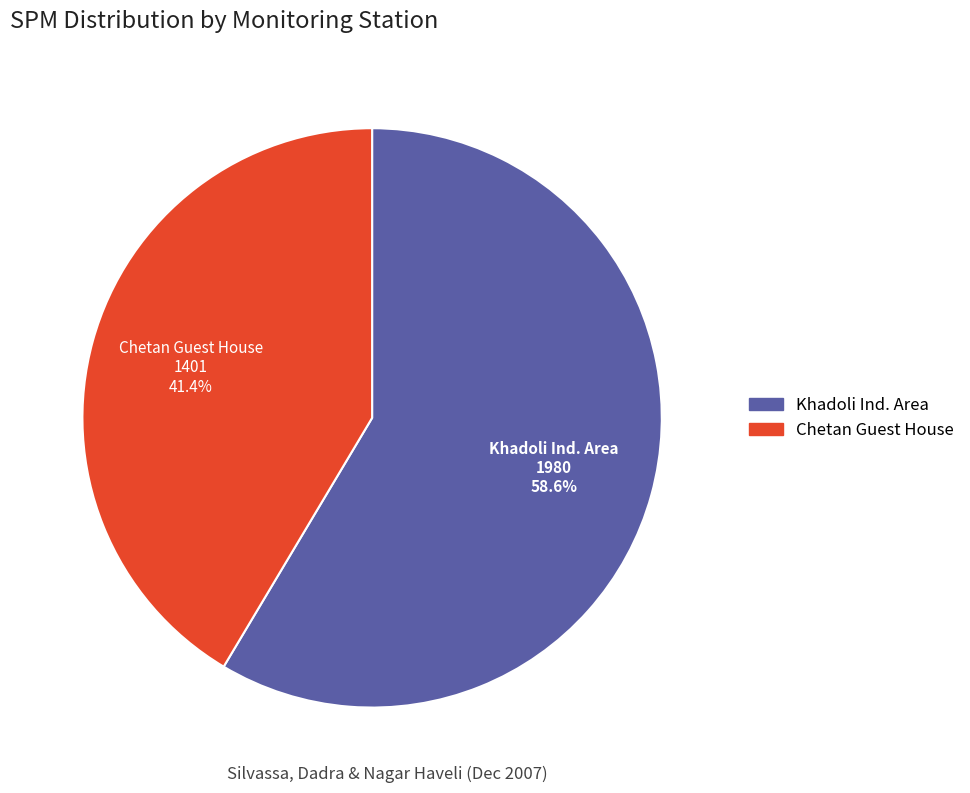

What is the total percentage of Khadoli Ind. Area and Chetan Guest House?

100.0%